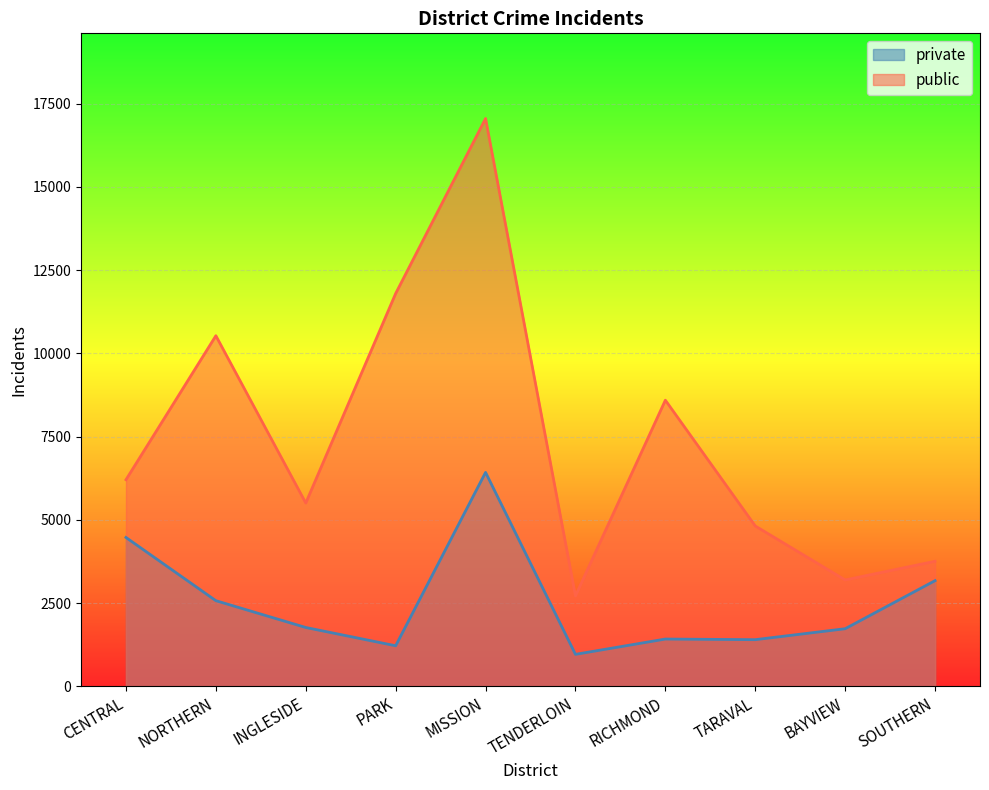

What is the sum of all public values?

74179